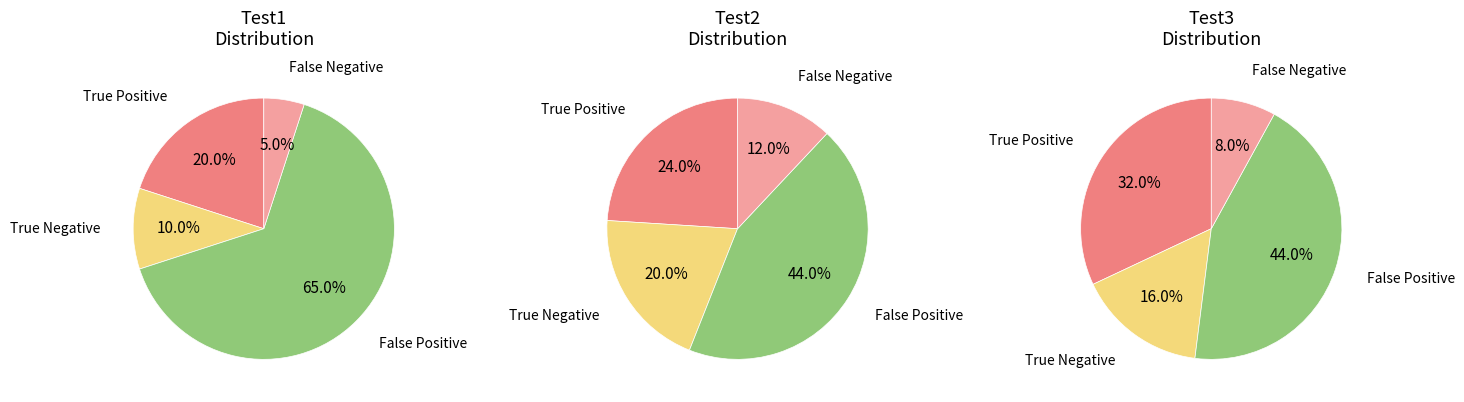

The False Positive slice represents 31% of the pie. True or false?

False